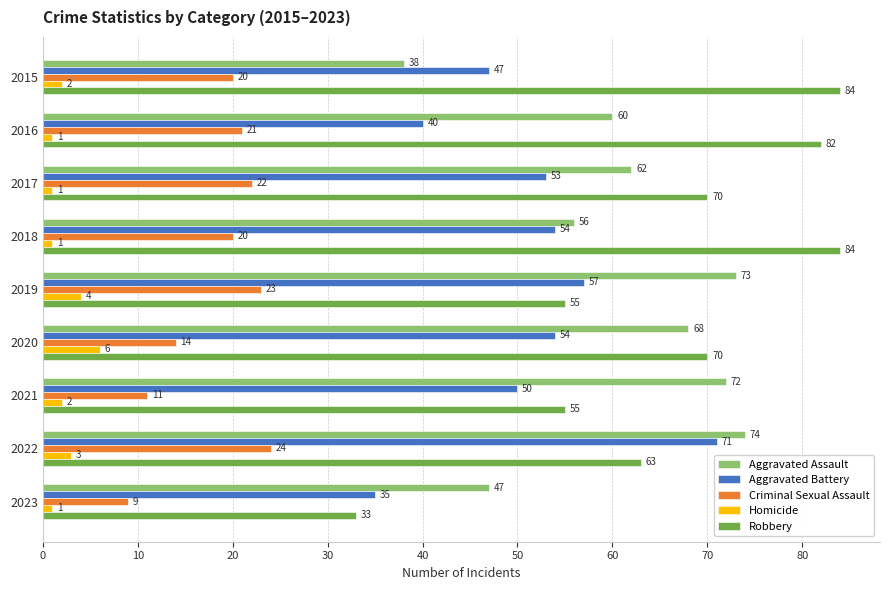

Which category has the highest value in the Aggravated Assault series?

2022